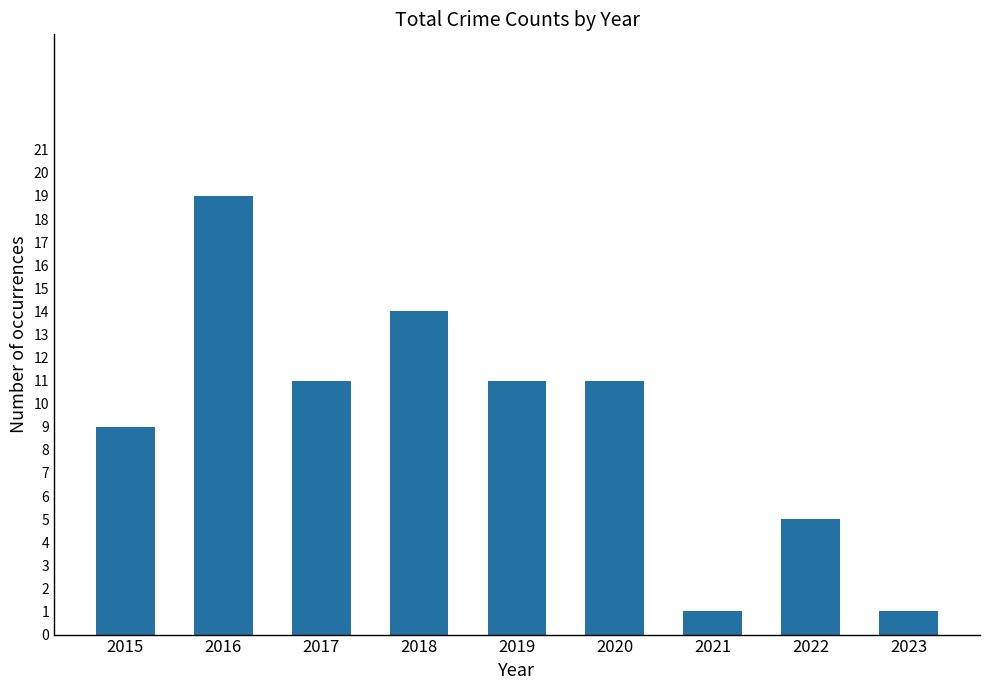

What is the value of the 6th bar from the left?

11